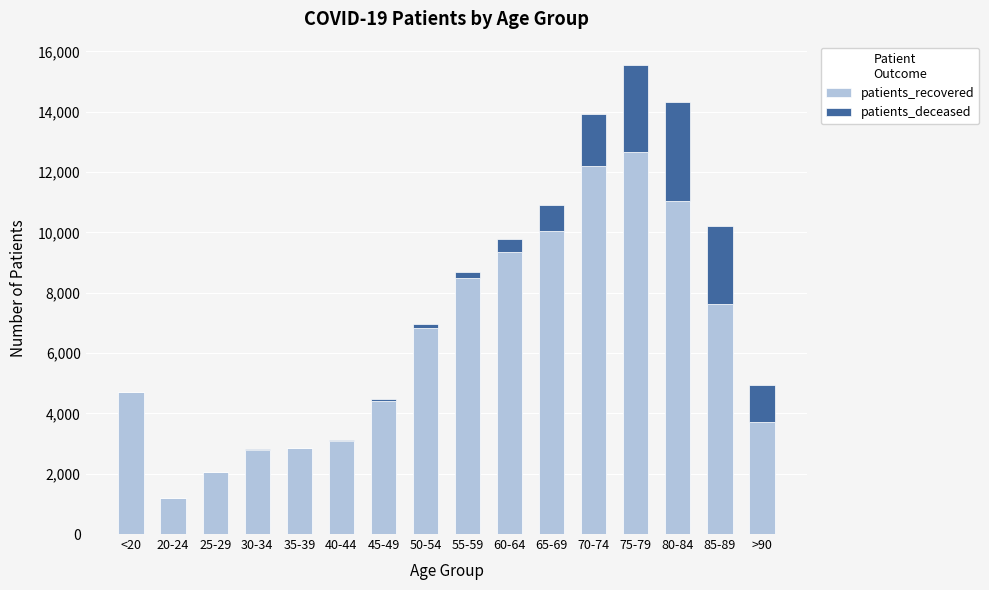

What is the highest value of the patients_recovered series?

12662